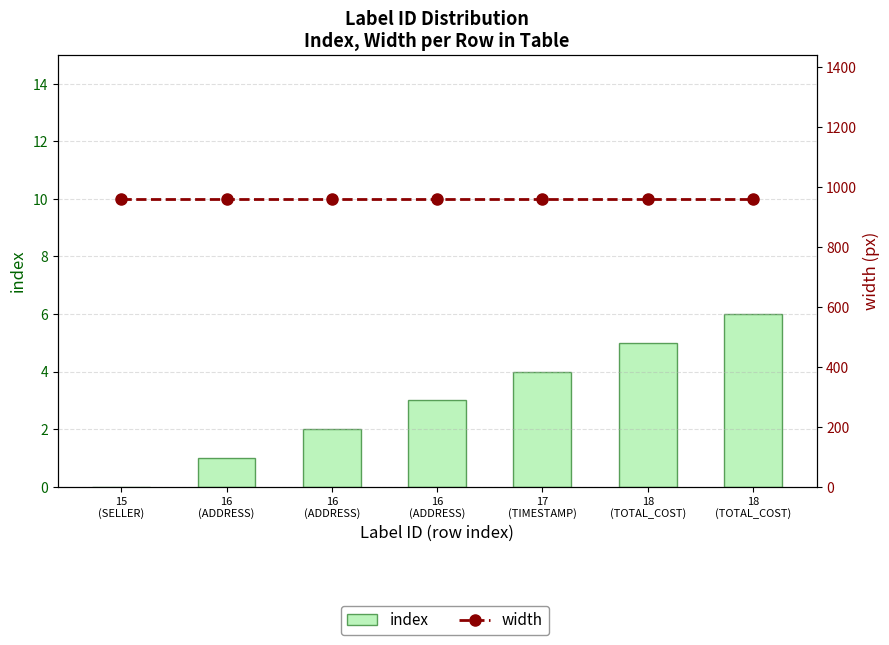

The width series shows 493 at 17
(TIMESTAMP). True or false?

False